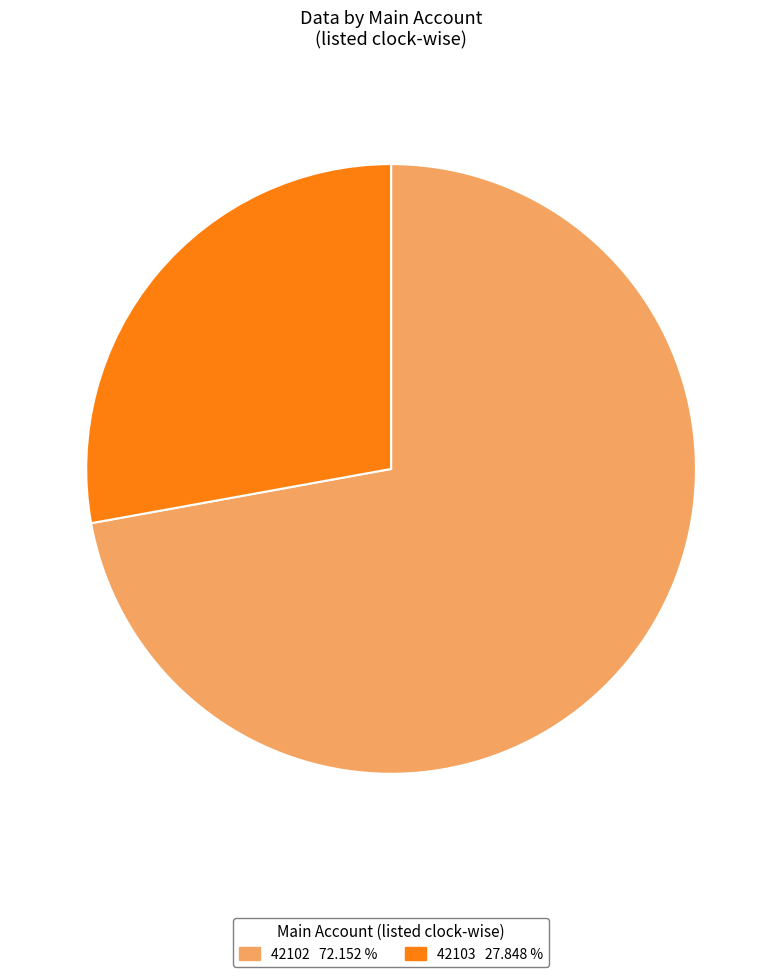

Do 42102 and 42103 together represent more than half of the pie?

Yes